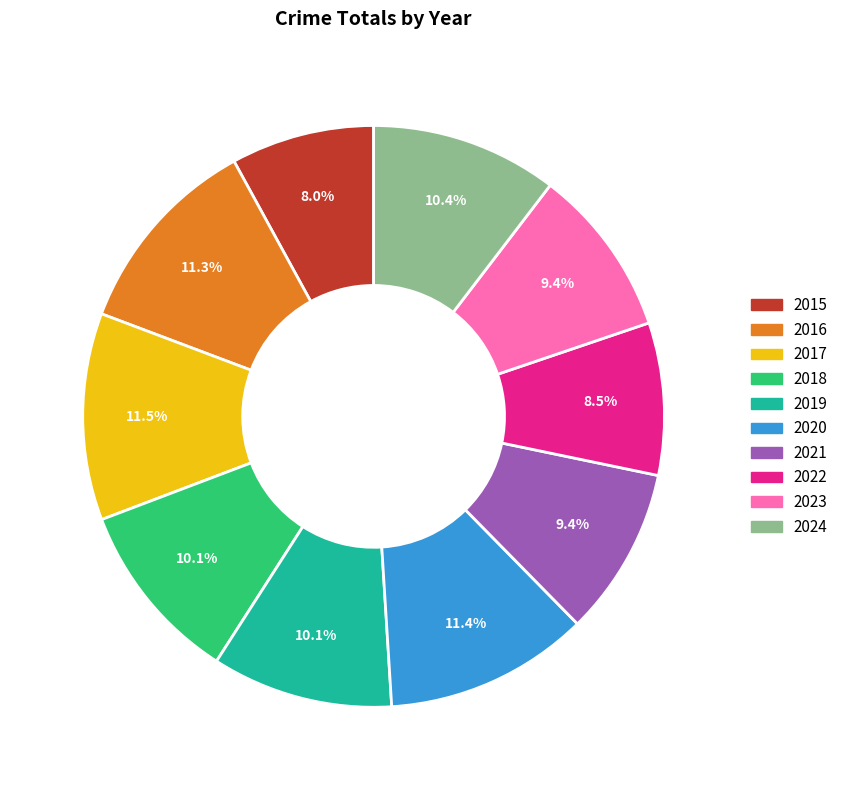

Is the sum of 2018 and 2015 greater than half?

No